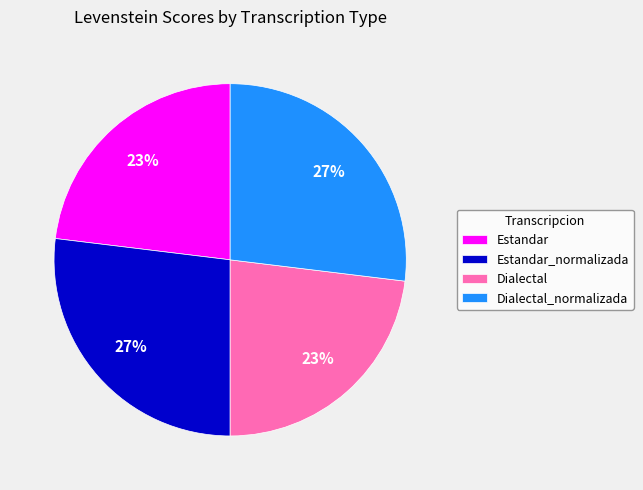

Does Estandar account for over 50% of the chart?

No